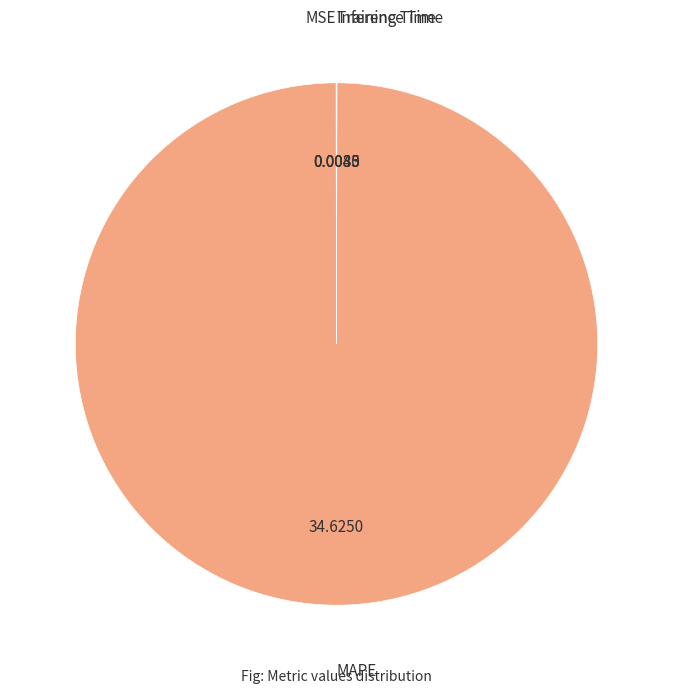

Does any single category account for the majority?

Yes